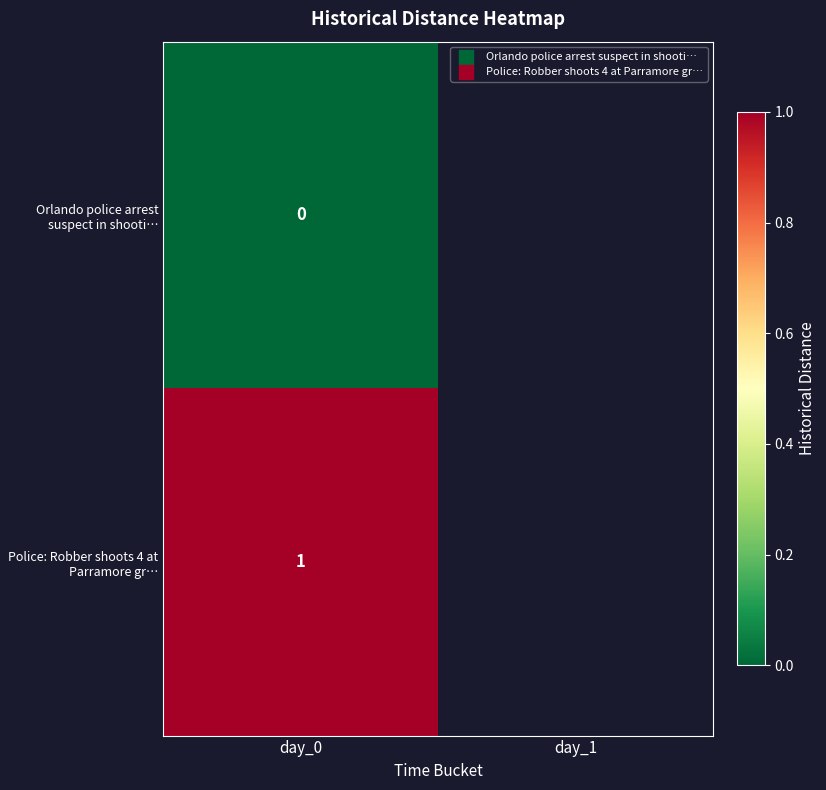

Is the value of Police: Robber shoots 4 at Parramore gr… at day_0 greater than the value of Orlando police arrest suspect in shooti… at day_0?

Yes